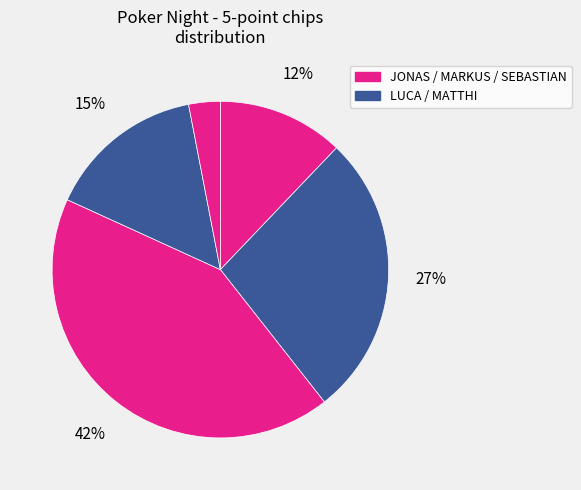

How many slices are in this pie chart?

5